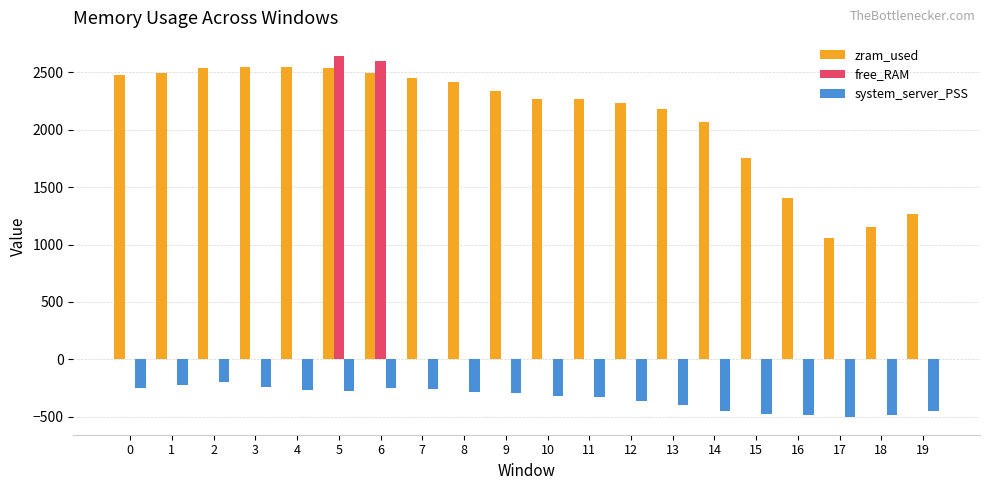

What is the sum of all system_server_PSS values?

-6814.5